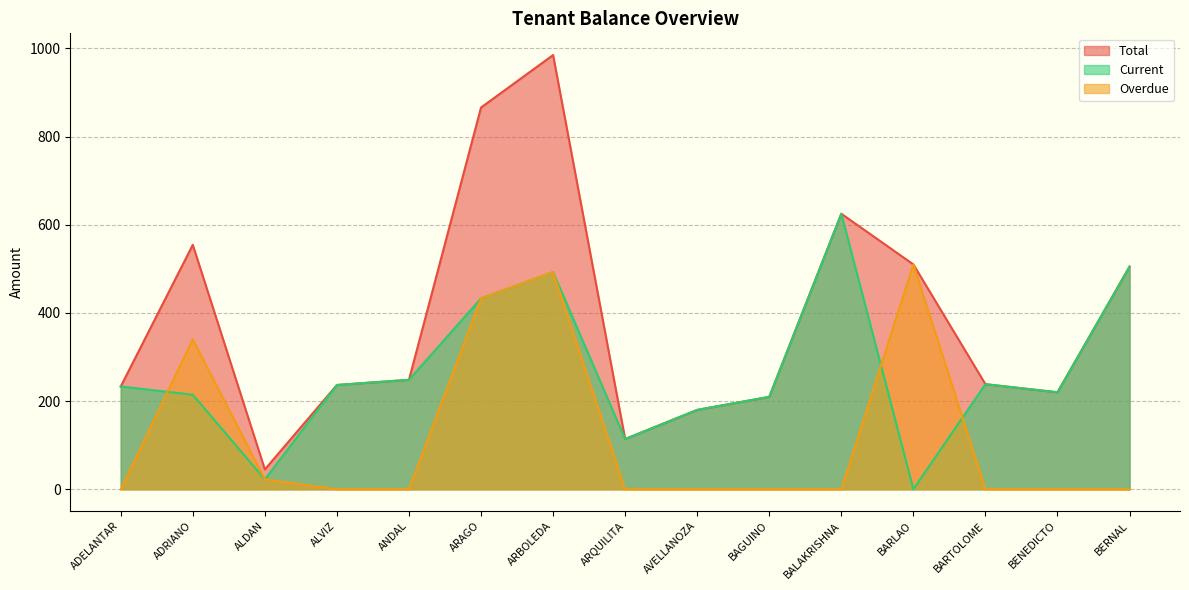

Is it true that Overdue equals 198.2 at BENEDICTO?

False